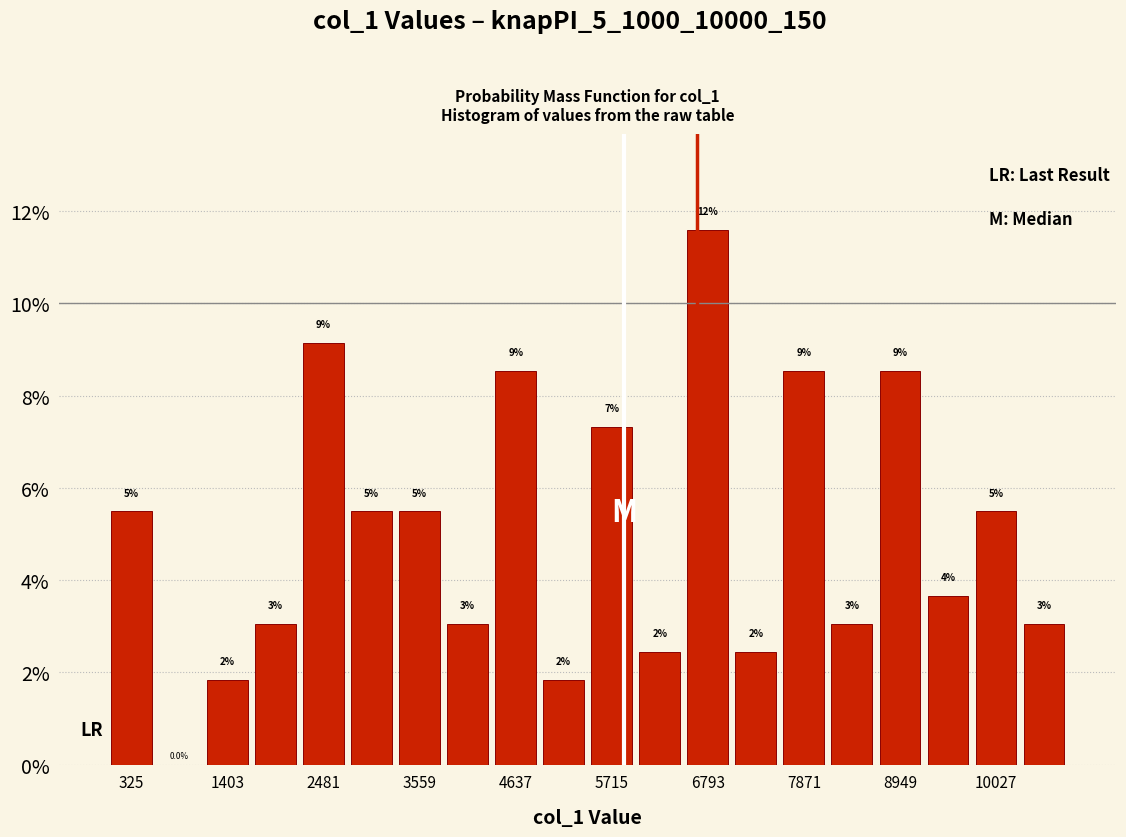

Read against the x-axis, roughly where is the centre of the tallest bar?

6800